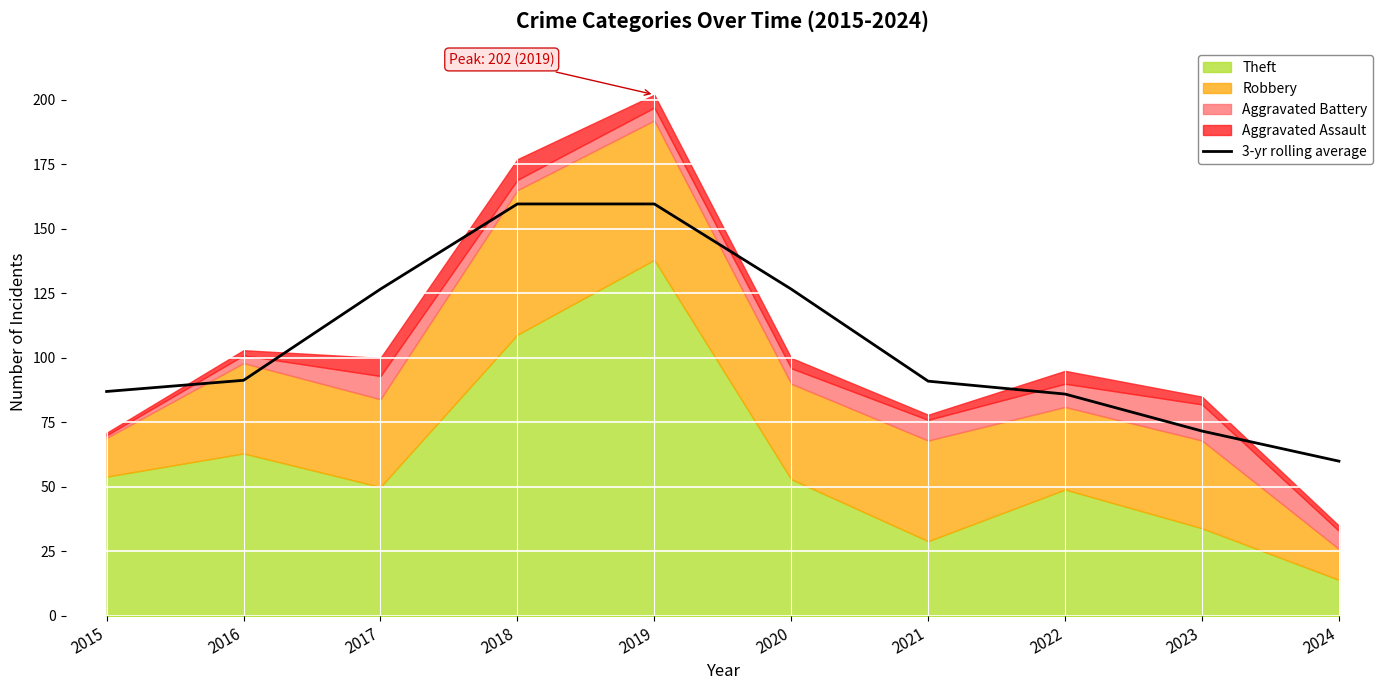

What is the smallest value displayed?

60.0